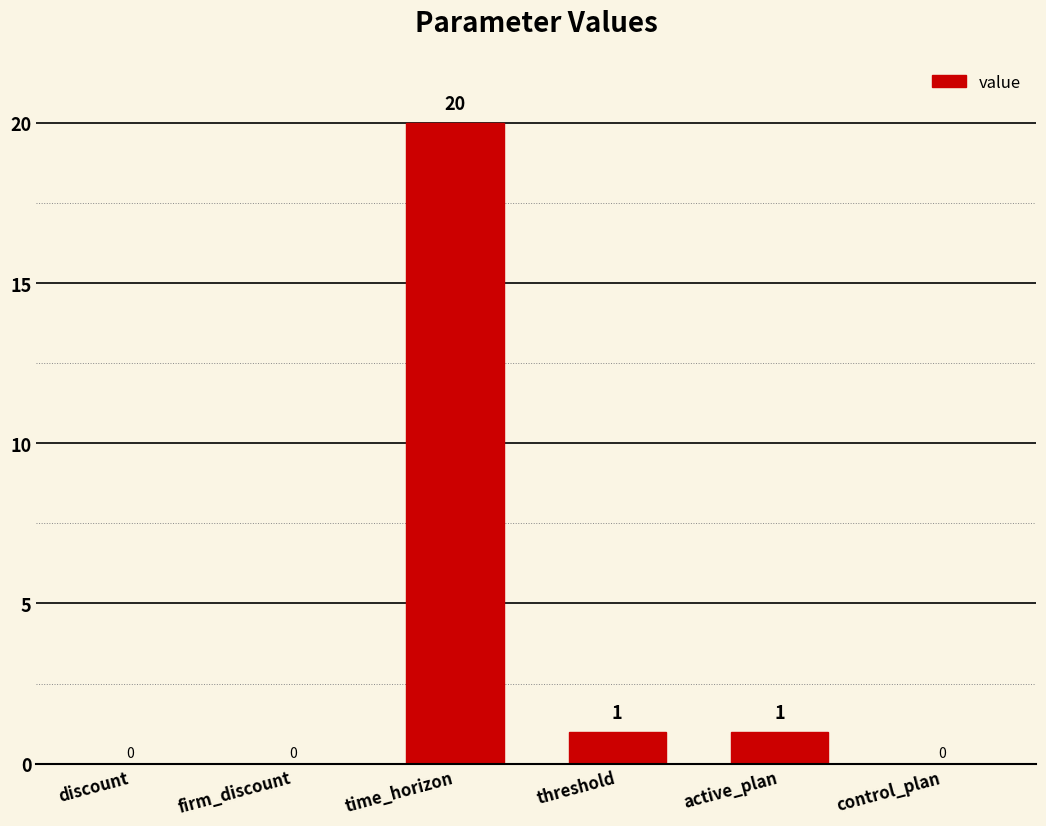

What is the change in value from discount to time_horizon?

+20